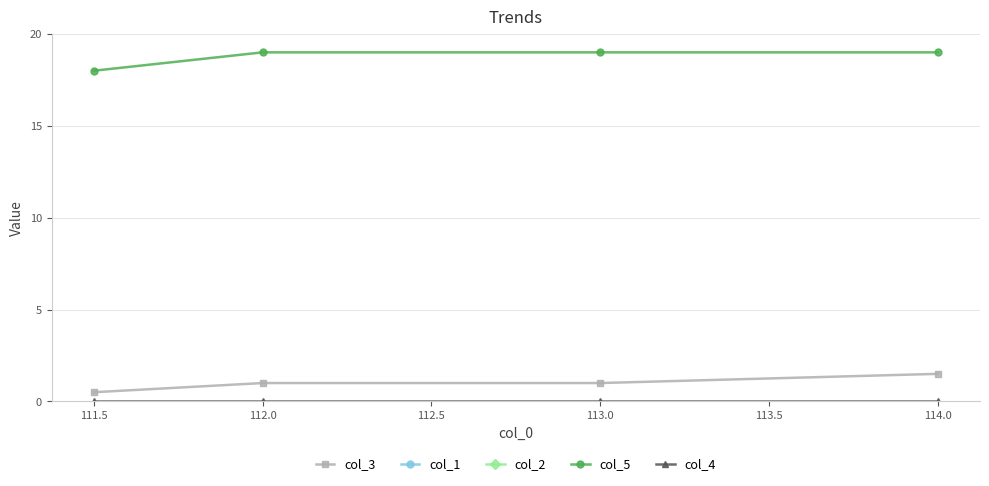

True or false: col_5 has a value of 19.0 at 114.0.

True